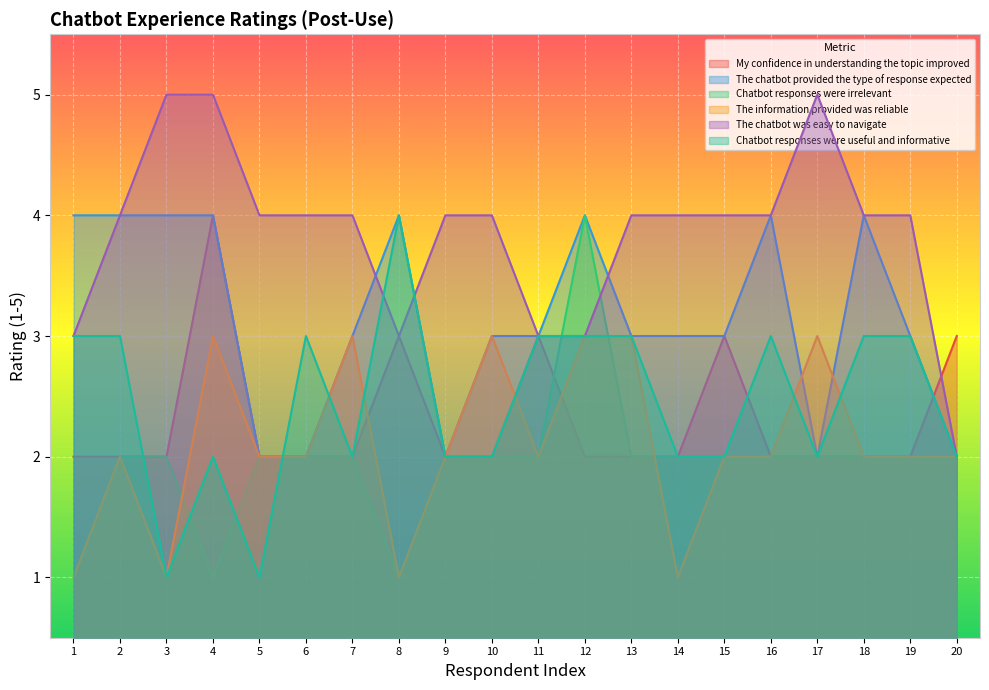

How many interior local valleys does the Chatbot responses were irrelevant series have?

2